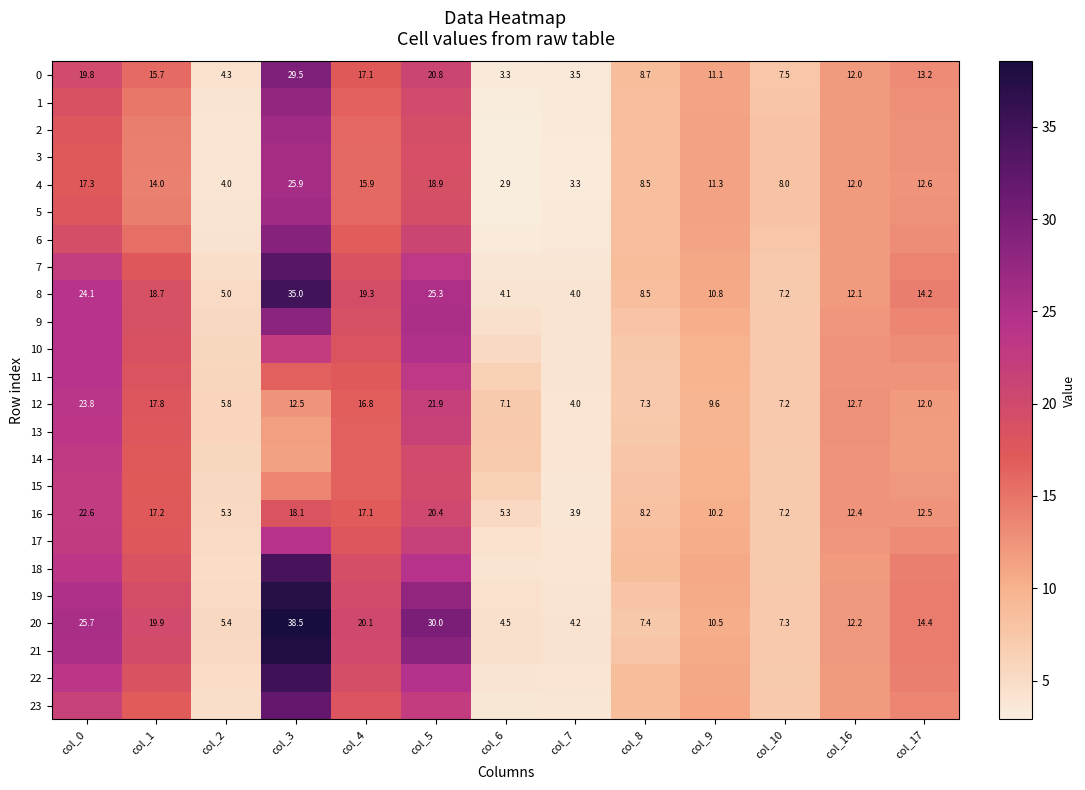

List the labels in order of 1 value, largest first.

col_3, col_5, col_0, col_4, col_1, col_17, col_16, col_9, col_8, col_10, col_2, col_7, col_6